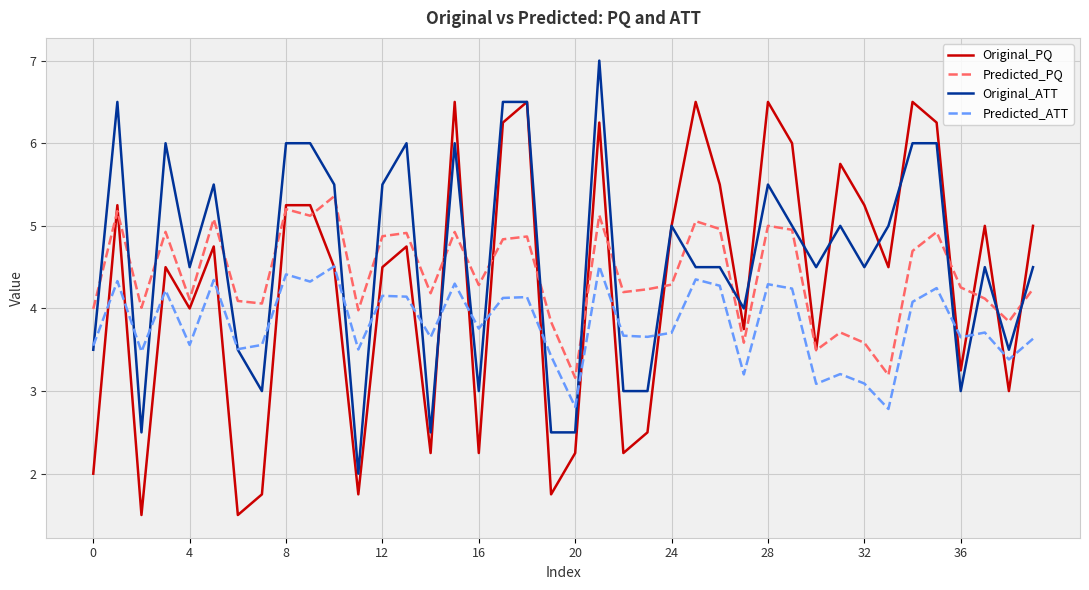

True or false: Predicted_ATT and Predicted_PQ cross at least once.

False